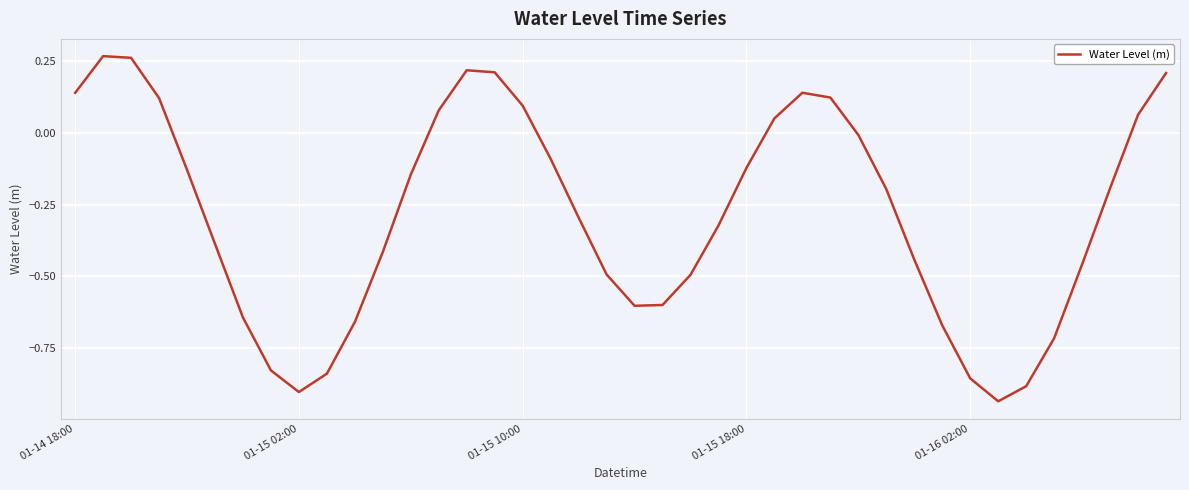

What is the difference between the maximum and minimum values?

1.2